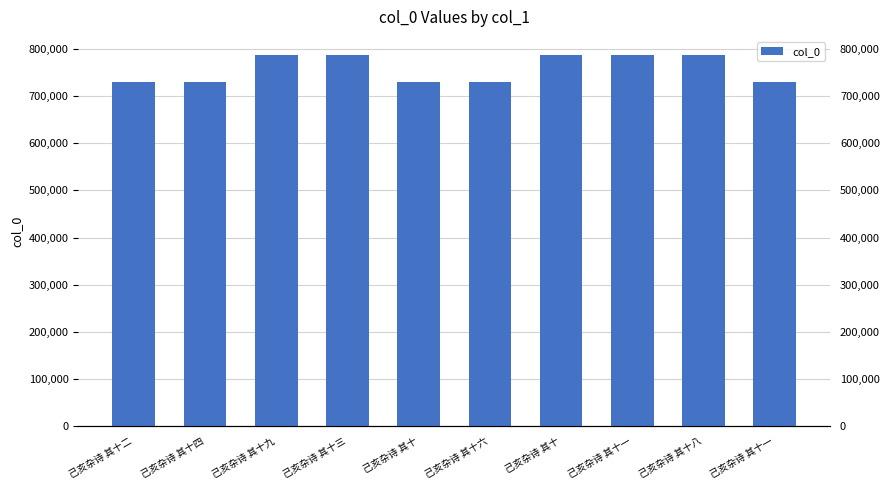

The value at 己亥杂诗 其十二 is 385596. True or false?

False